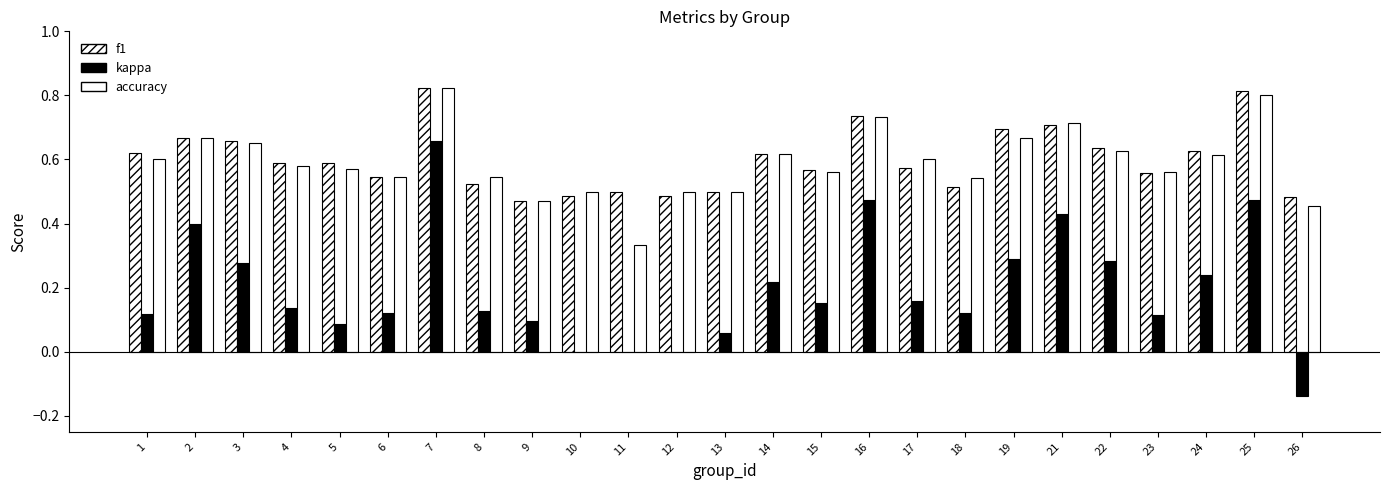

How many groups of bars are there?

25